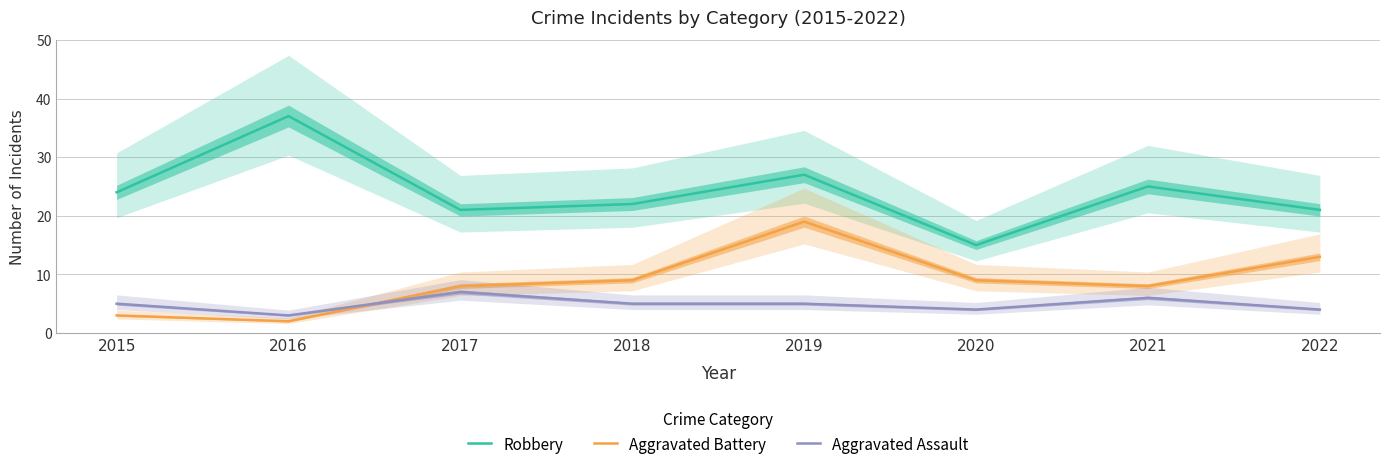

True or false: Aggravated Battery and Aggravated Assault cross at least once.

True